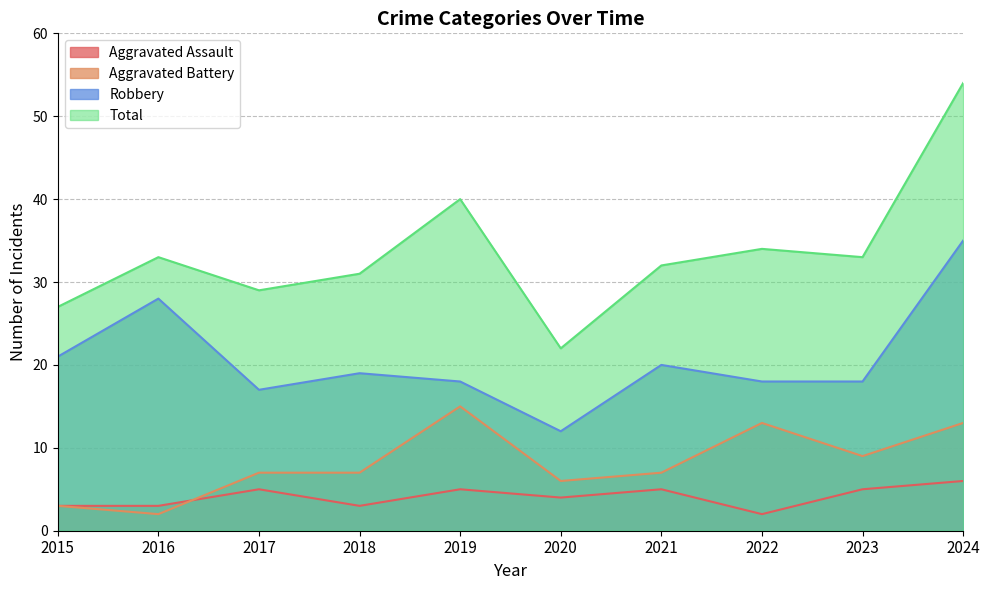

How many lines are shown in the chart?

4